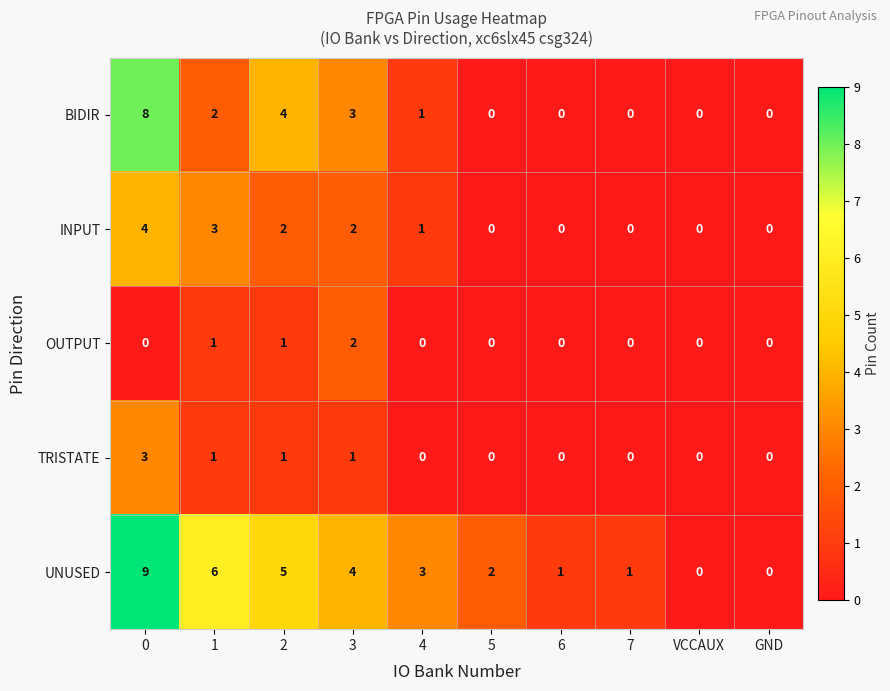

Rank the series by their maximum value, from highest to lowest.

UNUSED, BIDIR, INPUT, TRISTATE, OUTPUT